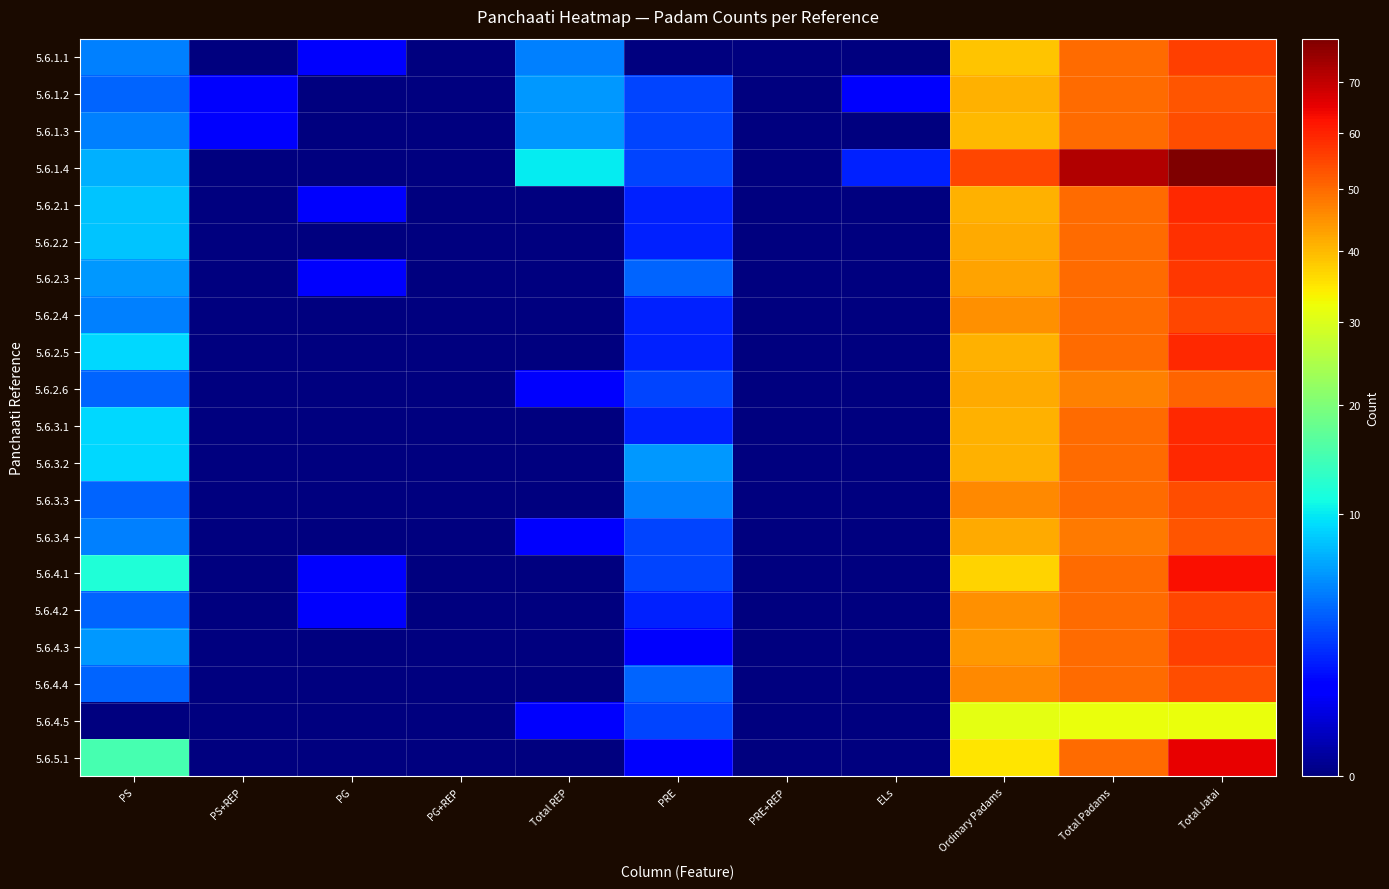

Which has a higher value, Ordinary Padams or Total Jatai?

Total Jatai